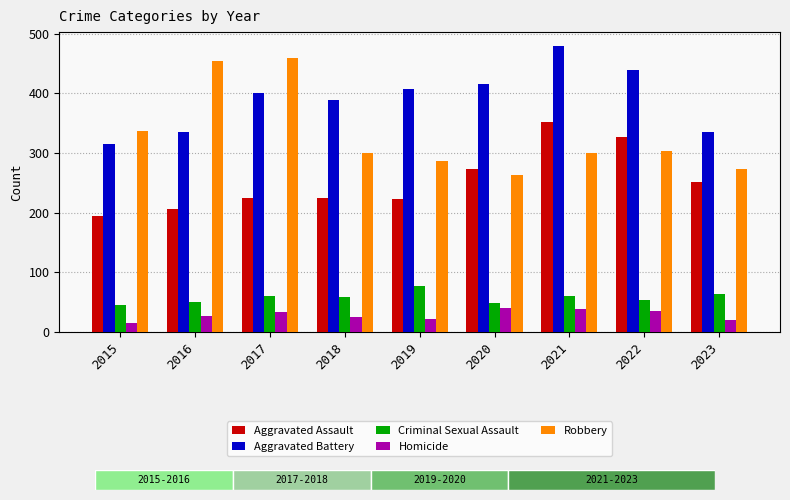

Is the value of Aggravated Battery at 2019 greater than the value of Robbery at 2023?

Yes